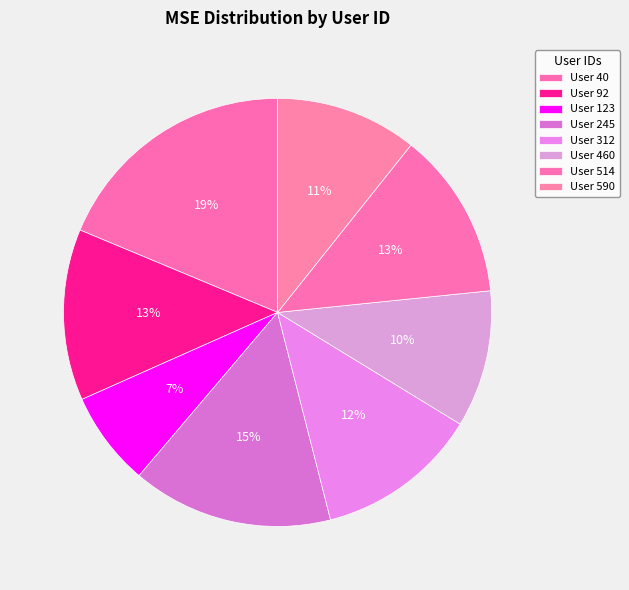

What is the smallest slice in the pie chart?

123